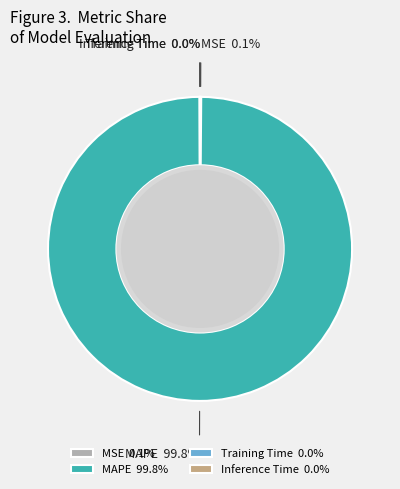

Is there any slice that represents more than half of the pie?

Yes